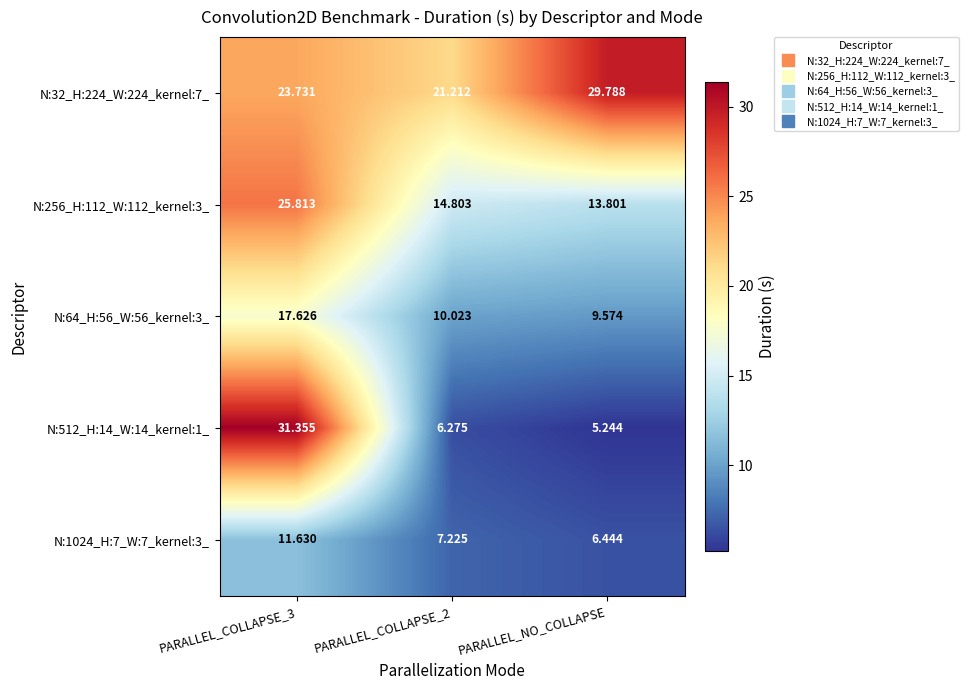

How many distinct data groups are displayed?

5